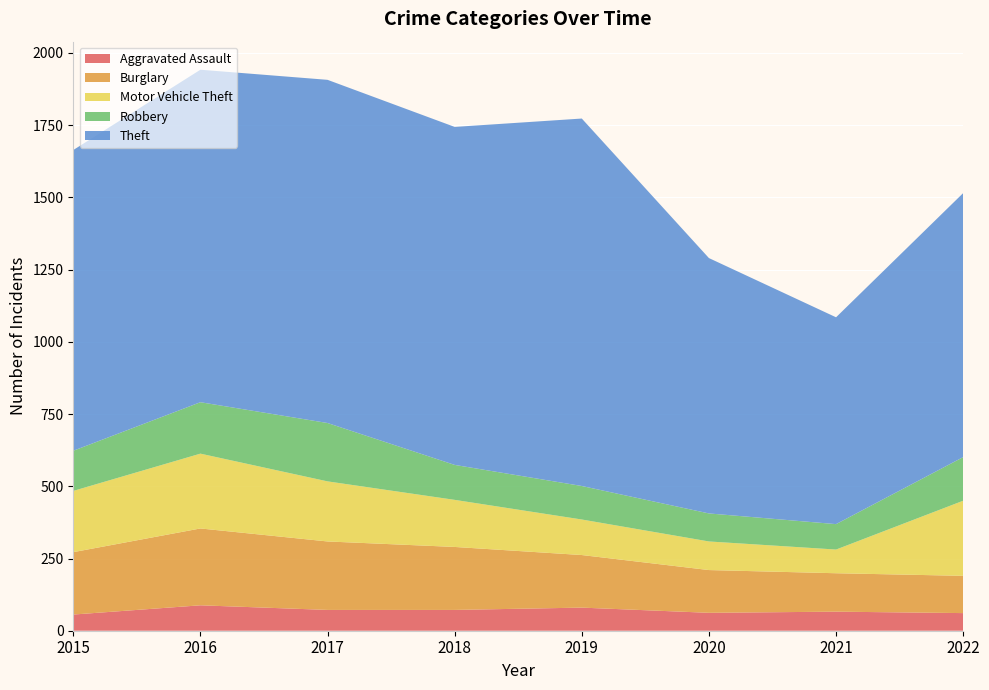

Reading left to right, transcribe all the data shown in this chart.

Aggravated Assault: 56	88	72	72	80	62	66	61
Burglary: 216	266	237	218	182	148	133	129
Motor Vehicle Theft: 212	259	208	163	123	99	82	260
Robbery: 139	178	202	121	116	97	88	151
Theft: 1041	1151	1188	1170	1272	884	716	914